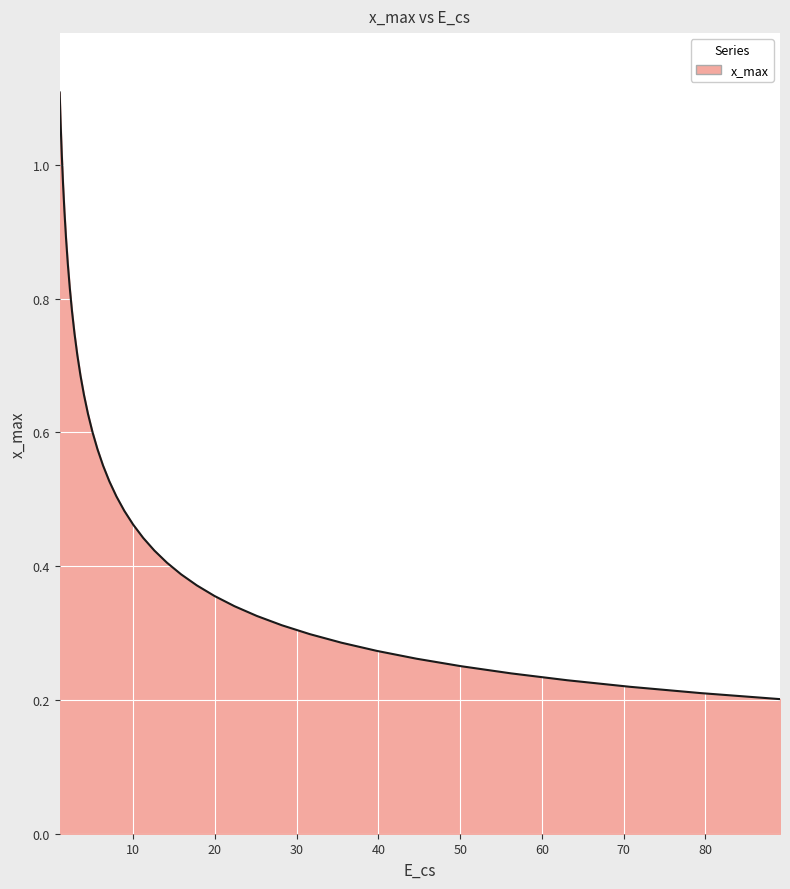

Which label corresponds to the largest value in the chart?

1.0